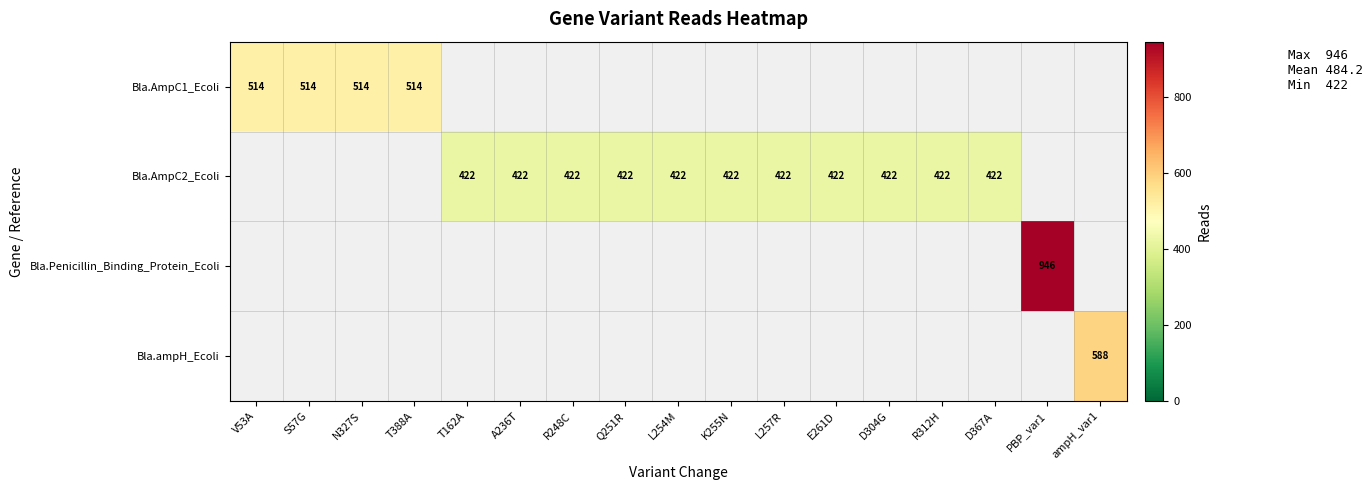

Which has a higher value, D304G or L257R?

L257R